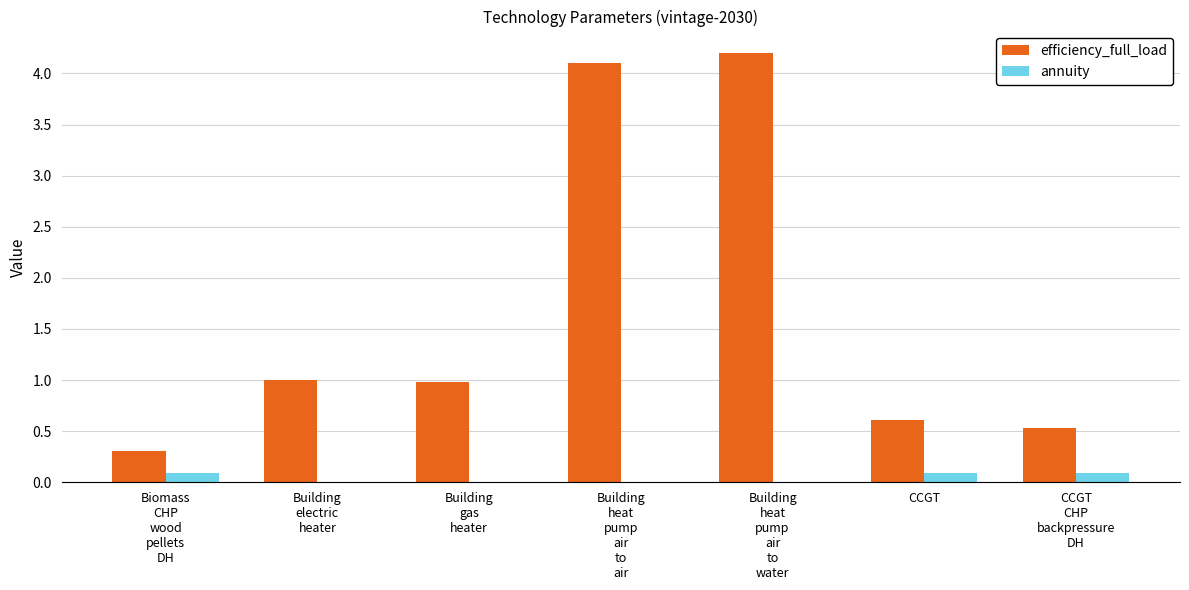

How many categories are shown in the chart?

7